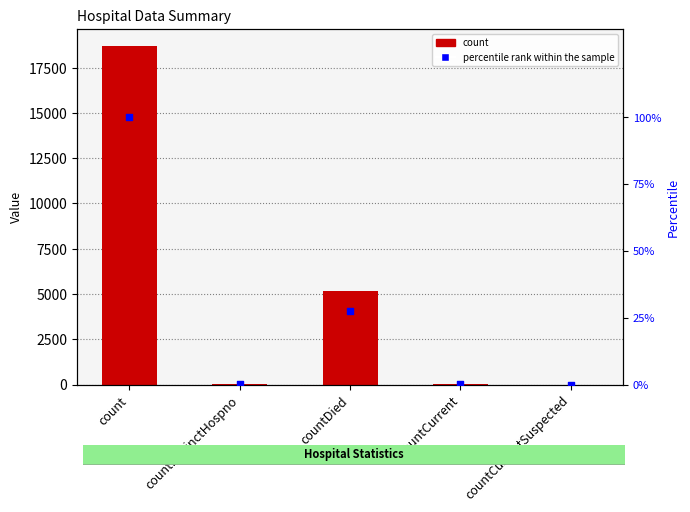

At which category is the sum across all series the highest?

count